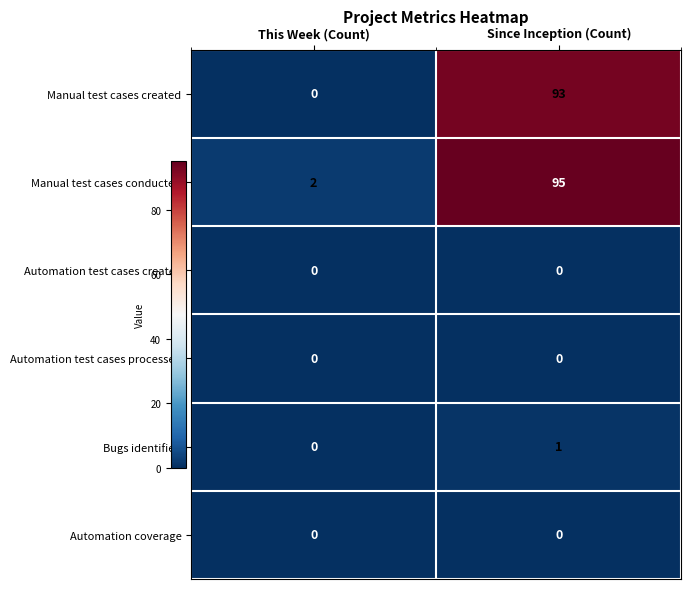

At which category is the sum across all series the highest?

Since Inception (Count)